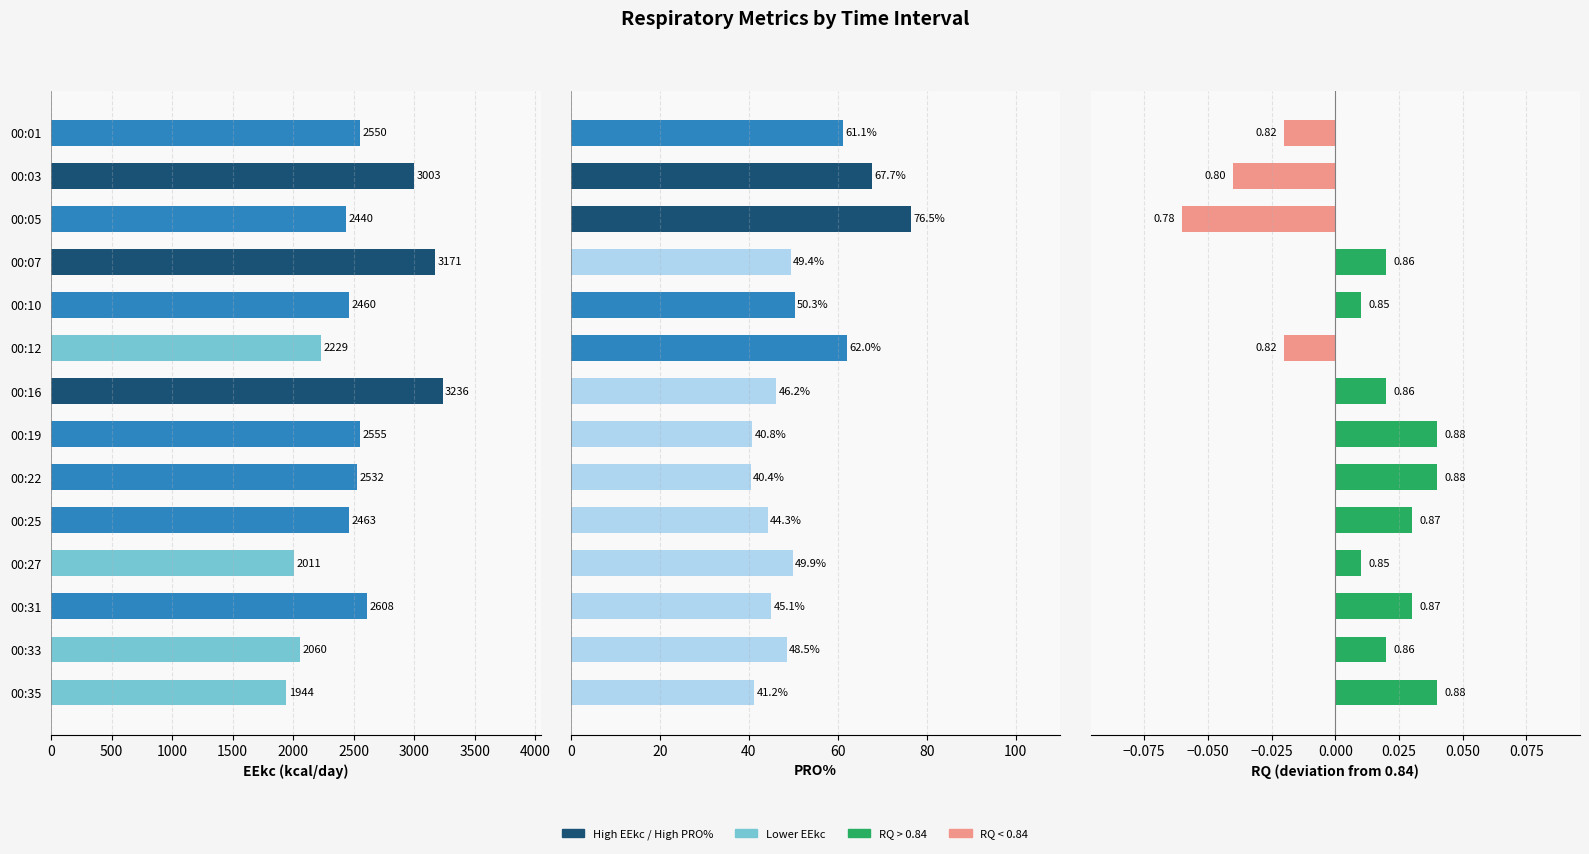

At how many categories does at least one series exceed 2500?

7